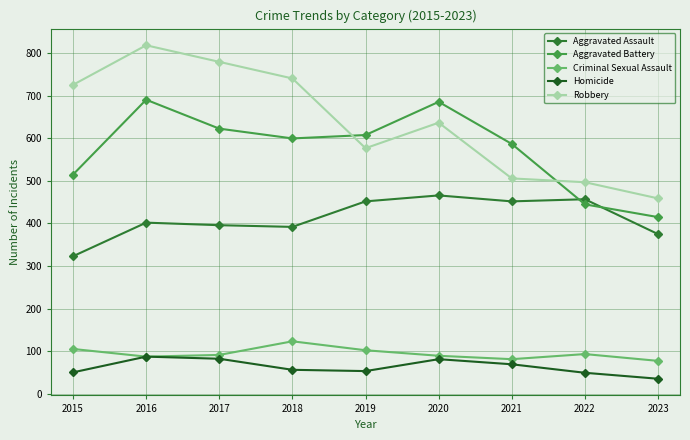

What is the highest value of the Robbery series?

819